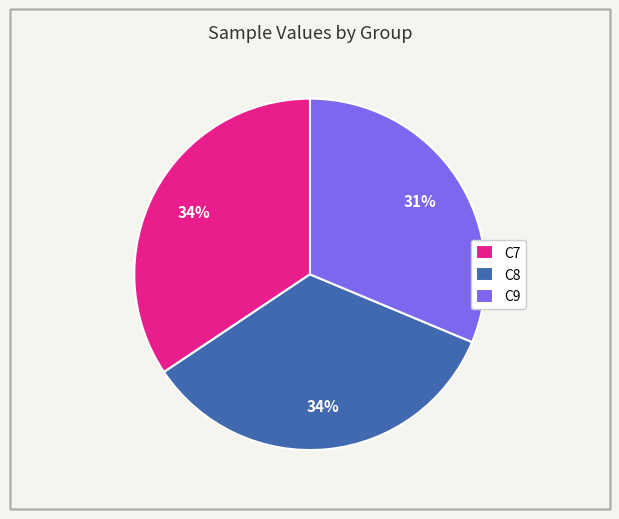

What percentage is the C8 slice, to the nearest percent?

34%